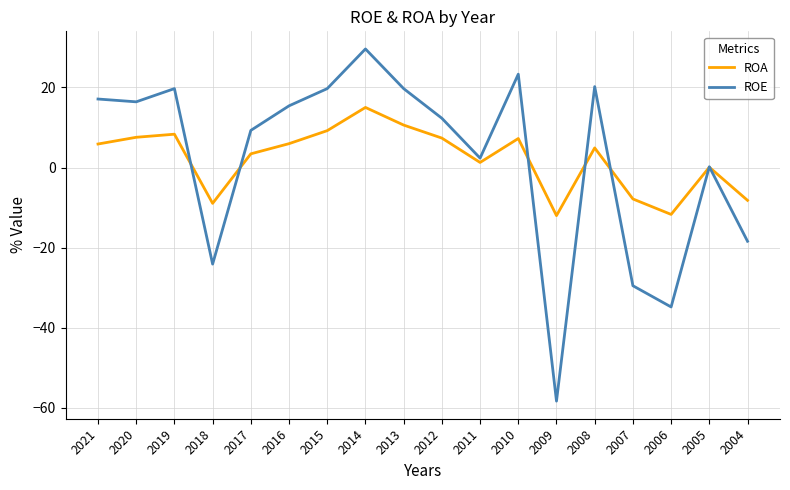

Is it true that ROA equals 7.2 at 2010?

True